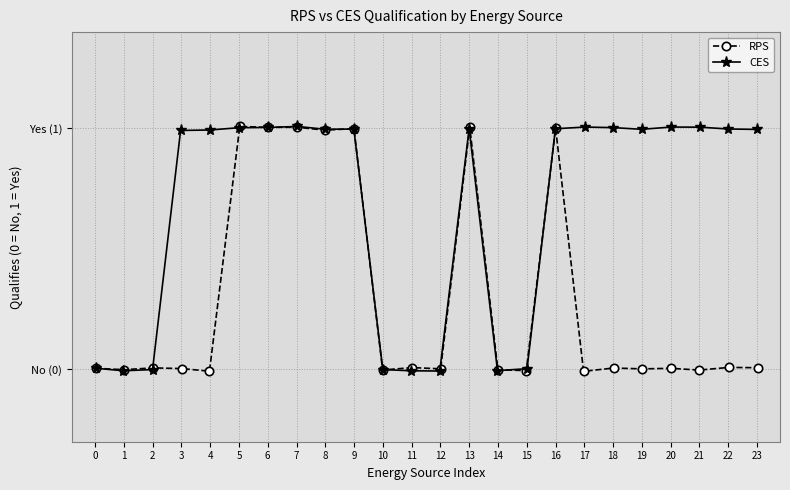

At which category does CES reach its first local valley?

1